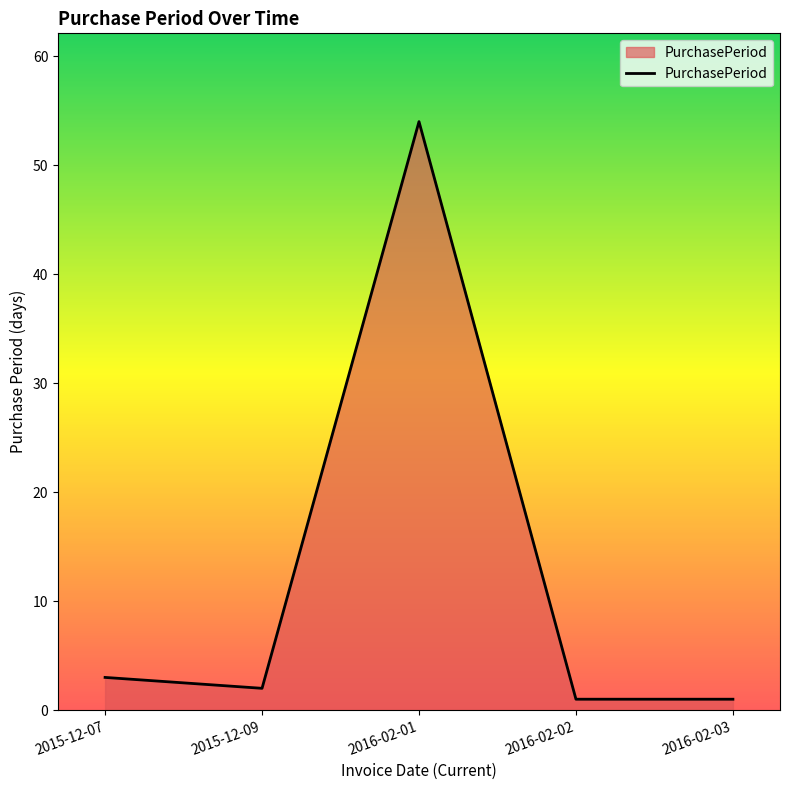

What position from the left is 2016-02-01?

3